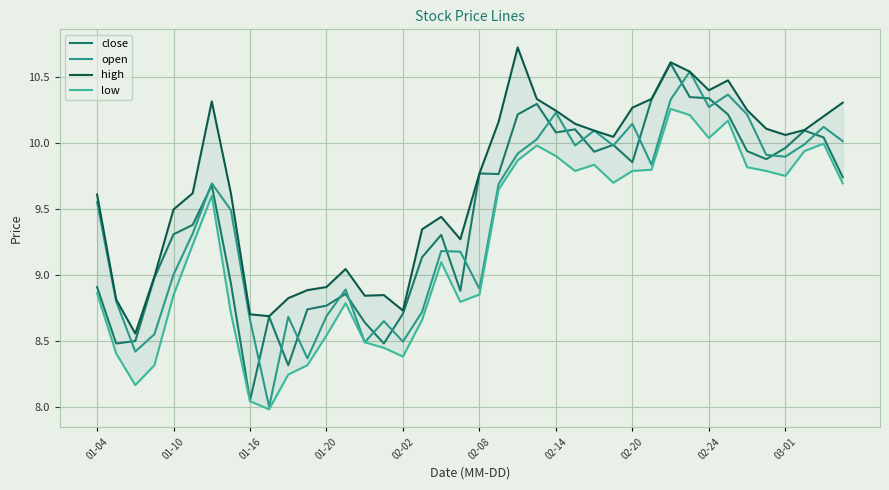

Which series has the widest spread of values?

close